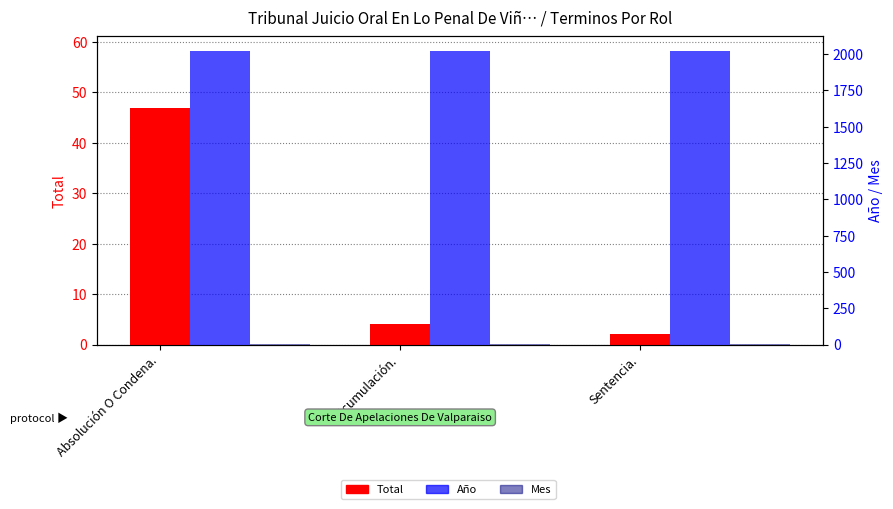

List the labels in order of Total value, smallest first.

Sentencia., Acumulación., Absolución O Condena.